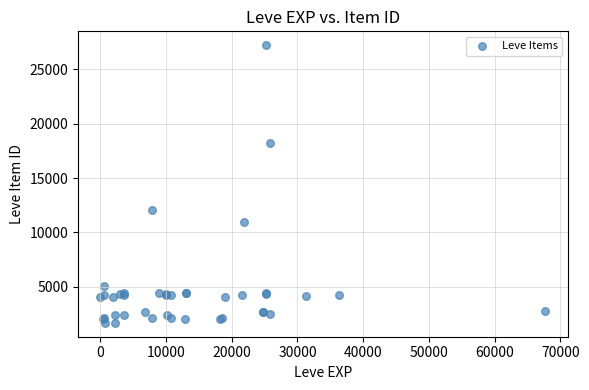

What Y value in the scatter plot is closest to 14448?

12018